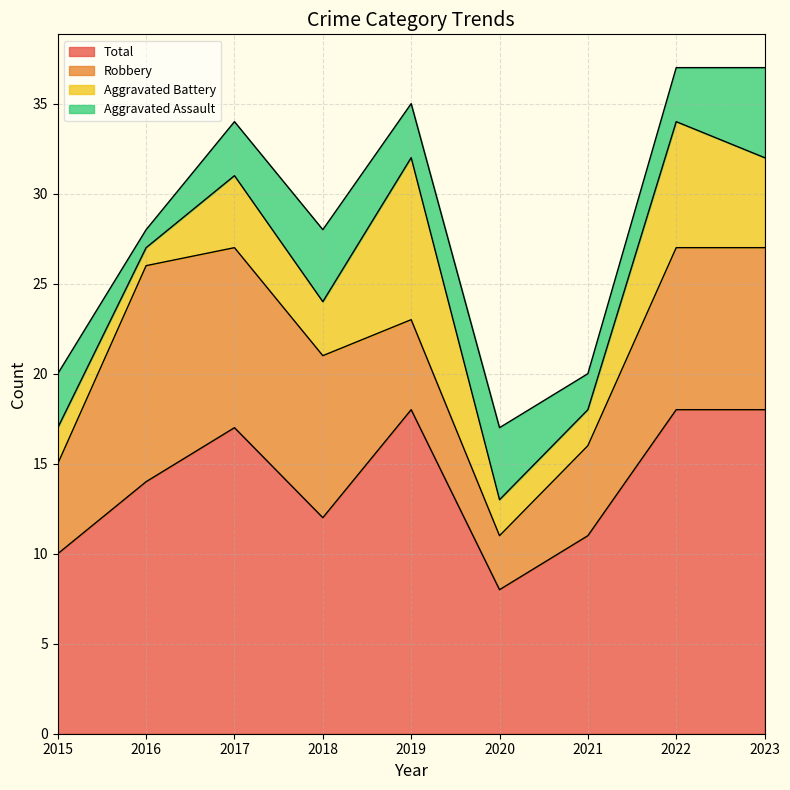

Which category has the lowest value across all series?

2016